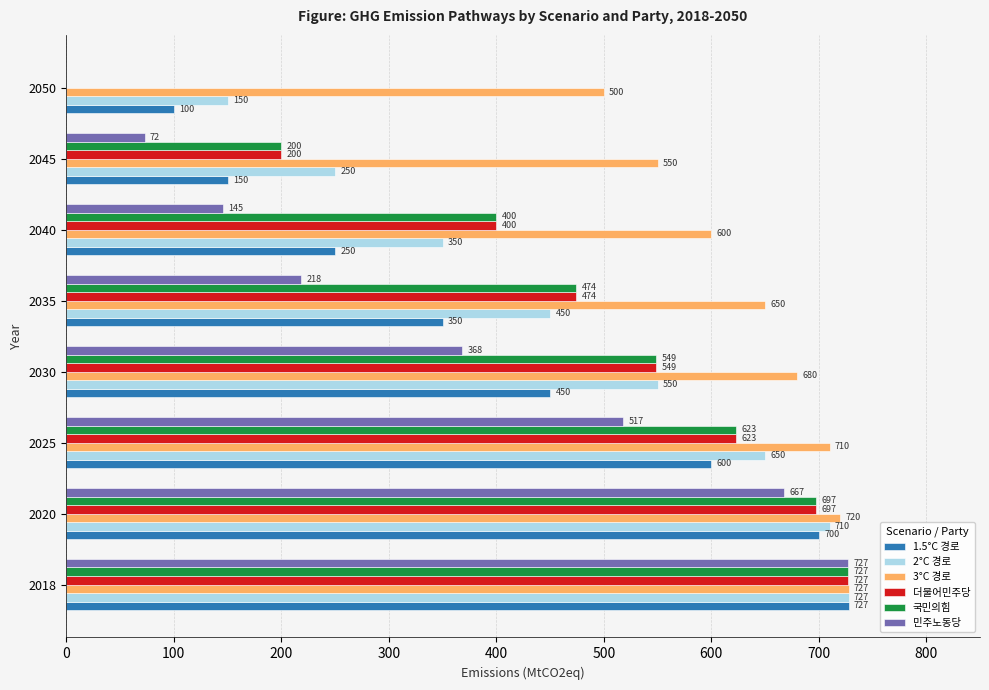

What is the approximate value of 2°C 경로 at 2018?

727.7